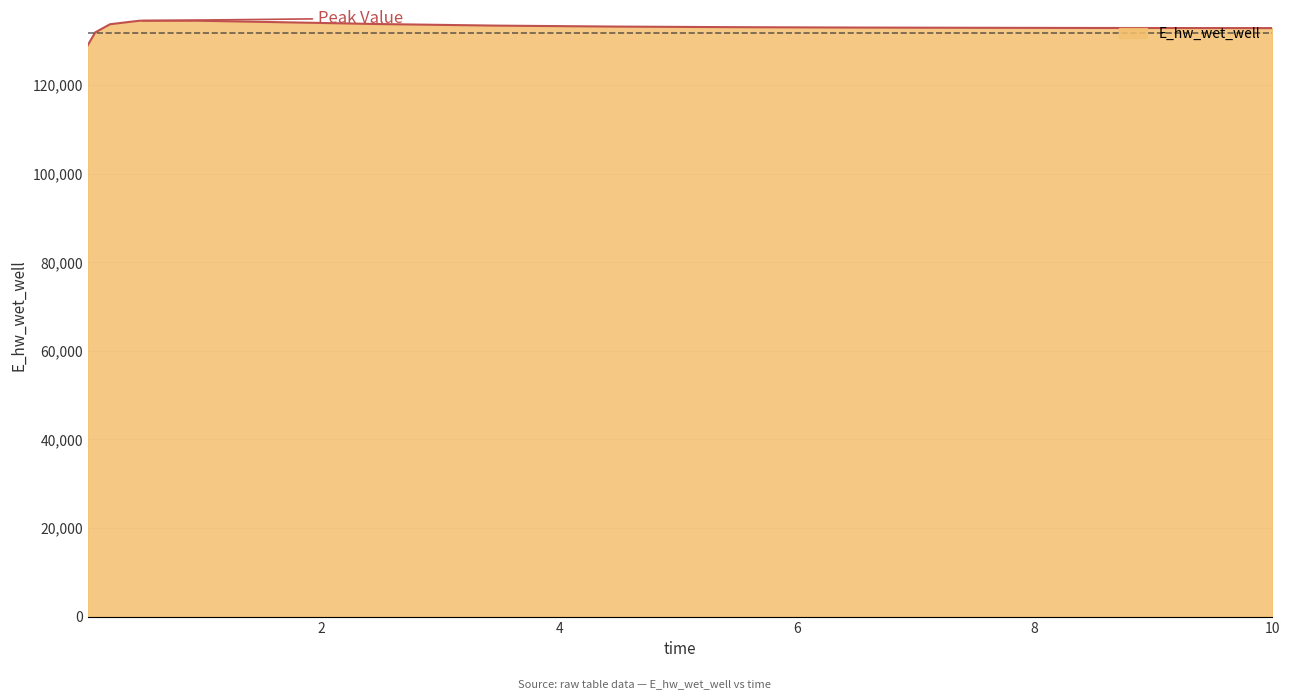

What is the difference between the maximum and minimum values?

5518.6